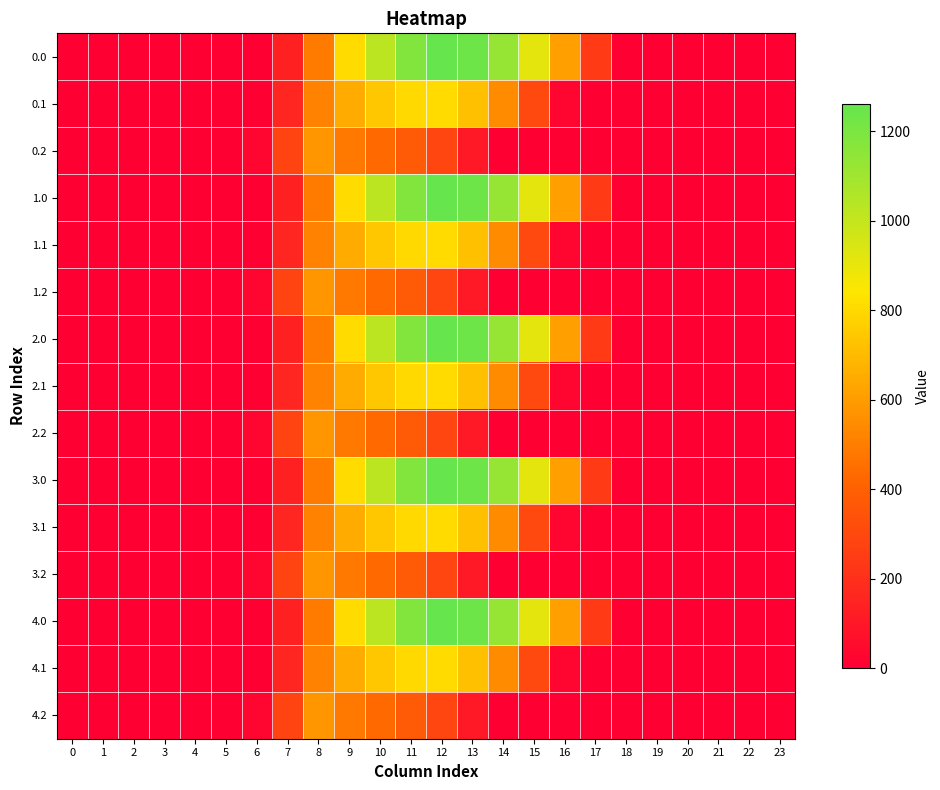

Reading right to left, transcribe all the data shown in this chart.

0.0: 23=0.0	22=0.0	21=0.0	20=0.0	19=0.0	18=0.0	17=243.5	16=613.0	15=911.8	14=1128.6	13=1237.4	12=1261.6	11=1185.2	10=1023.2	9=804.0	8=489.3	7=134.3	6=0.0	5=0.0	4=0.0	3=0.0	2=0.0	1=0.0	0=0.0
0.1: 23=0.0	22=0.0	21=0.0	20=0.0	19=0.0	18=0.0	17=0.0	16=26.8	15=301.4	14=544.1	13=715.3	12=806.9	11=800.2	10=742.1	9=646.9	8=514.8	7=153.2	6=0.0	5=0.0	4=0.0	3=0.0	2=0.0	1=0.0	0=0.0
0.2: 23=0.0	22=0.0	21=0.0	20=0.0	19=0.0	18=0.0	17=0.0	16=0.0	15=0.0	14=0.0	13=107.8	12=289.5	11=374.4	10=430.5	9=480.7	8=576.6	7=276.9	6=29.3	5=0.0	4=0.0	3=0.0	2=0.0	1=0.0	0=0.0
1.0: 23=0.0	22=0.0	21=0.0	20=0.0	19=0.0	18=0.0	17=243.5	16=613.0	15=911.8	14=1128.6	13=1237.4	12=1261.6	11=1185.2	10=1023.2	9=804.0	8=489.3	7=134.3	6=0.0	5=0.0	4=0.0	3=0.0	2=0.0	1=0.0	0=0.0
1.1: 23=0.0	22=0.0	21=0.0	20=0.0	19=0.0	18=0.0	17=0.0	16=26.8	15=301.4	14=544.1	13=715.3	12=806.9	11=800.2	10=742.1	9=646.9	8=514.8	7=153.2	6=0.0	5=0.0	4=0.0	3=0.0	2=0.0	1=0.0	0=0.0
1.2: 23=0.0	22=0.0	21=0.0	20=0.0	19=0.0	18=0.0	17=0.0	16=0.0	15=0.0	14=0.0	13=107.8	12=289.5	11=374.4	10=430.5	9=480.7	8=576.6	7=276.9	6=29.3	5=0.0	4=0.0	3=0.0	2=0.0	1=0.0	0=0.0
2.0: 23=0.0	22=0.0	21=0.0	20=0.0	19=0.0	18=0.0	17=243.5	16=613.0	15=911.8	14=1128.6	13=1237.4	12=1261.6	11=1185.2	10=1023.2	9=804.0	8=489.3	7=134.3	6=0.0	5=0.0	4=0.0	3=0.0	2=0.0	1=0.0	0=0.0
2.1: 23=0.0	22=0.0	21=0.0	20=0.0	19=0.0	18=0.0	17=0.0	16=26.8	15=301.4	14=544.1	13=715.3	12=806.9	11=800.2	10=742.1	9=646.9	8=514.8	7=153.2	6=0.0	5=0.0	4=0.0	3=0.0	2=0.0	1=0.0	0=0.0
2.2: 23=0.0	22=0.0	21=0.0	20=0.0	19=0.0	18=0.0	17=0.0	16=0.0	15=0.0	14=0.0	13=107.8	12=289.5	11=374.4	10=430.5	9=480.7	8=576.6	7=276.9	6=29.3	5=0.0	4=0.0	3=0.0	2=0.0	1=0.0	0=0.0
3.0: 23=0.0	22=0.0	21=0.0	20=0.0	19=0.0	18=0.0	17=243.5	16=613.0	15=911.8	14=1128.6	13=1237.4	12=1261.6	11=1185.2	10=1023.2	9=804.0	8=489.3	7=134.3	6=0.0	5=0.0	4=0.0	3=0.0	2=0.0	1=0.0	0=0.0
3.1: 23=0.0	22=0.0	21=0.0	20=0.0	19=0.0	18=0.0	17=0.0	16=26.8	15=301.4	14=544.1	13=715.3	12=806.9	11=800.2	10=742.1	9=646.9	8=514.8	7=153.2	6=0.0	5=0.0	4=0.0	3=0.0	2=0.0	1=0.0	0=0.0
3.2: 23=0.0	22=0.0	21=0.0	20=0.0	19=0.0	18=0.0	17=0.0	16=0.0	15=0.0	14=0.0	13=107.8	12=289.5	11=374.4	10=430.5	9=480.7	8=576.6	7=276.9	6=29.3	5=0.0	4=0.0	3=0.0	2=0.0	1=0.0	0=0.0
4.0: 23=0.0	22=0.0	21=0.0	20=0.0	19=0.0	18=0.0	17=243.5	16=613.0	15=911.8	14=1128.6	13=1237.4	12=1261.6	11=1185.2	10=1023.2	9=804.0	8=489.3	7=134.3	6=0.0	5=0.0	4=0.0	3=0.0	2=0.0	1=0.0	0=0.0
4.1: 23=0.0	22=0.0	21=0.0	20=0.0	19=0.0	18=0.0	17=0.0	16=26.8	15=301.4	14=544.1	13=715.3	12=806.9	11=800.2	10=742.1	9=646.9	8=514.8	7=153.2	6=0.0	5=0.0	4=0.0	3=0.0	2=0.0	1=0.0	0=0.0
4.2: 23=0.0	22=0.0	21=0.0	20=0.0	19=0.0	18=0.0	17=0.0	16=0.0	15=0.0	14=0.0	13=107.8	12=289.5	11=374.4	10=430.5	9=480.7	8=576.6	7=276.9	6=29.3	5=0.0	4=0.0	3=0.0	2=0.0	1=0.0	0=0.0